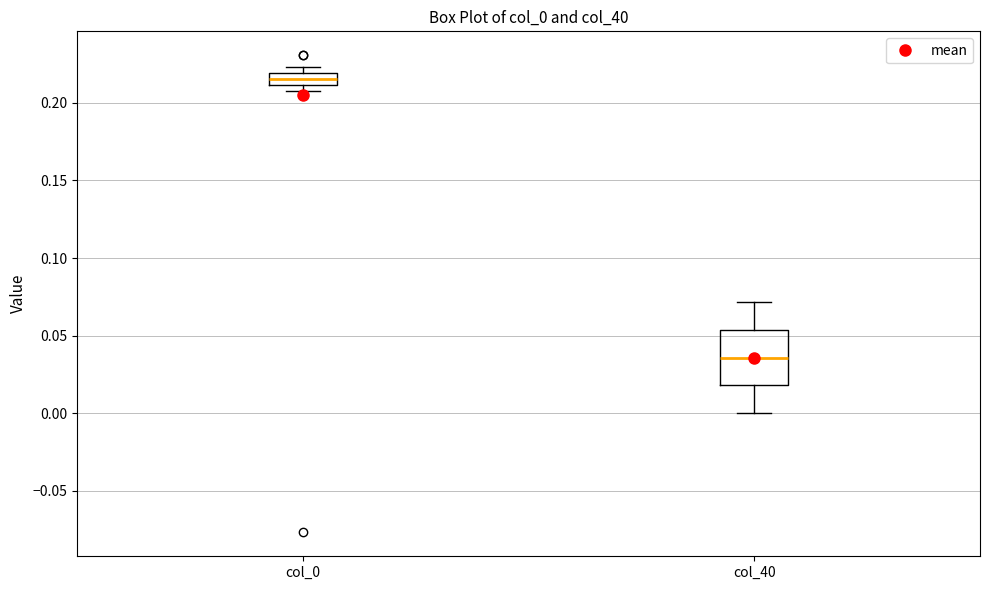

Reading left to right, read every box against the y-axis: the position of its median line, the range the box covers, and the ends of its whiskers. The values are not printed on the chart, so give them approximately, as read against the axis.

col_0: median 0.215, box 0.210 to 0.220, whiskers 0.210 (below the box's lower edge) to 0.225
col_40: median 0.035, box 0.020 to 0.055, whiskers 0.000 to 0.070